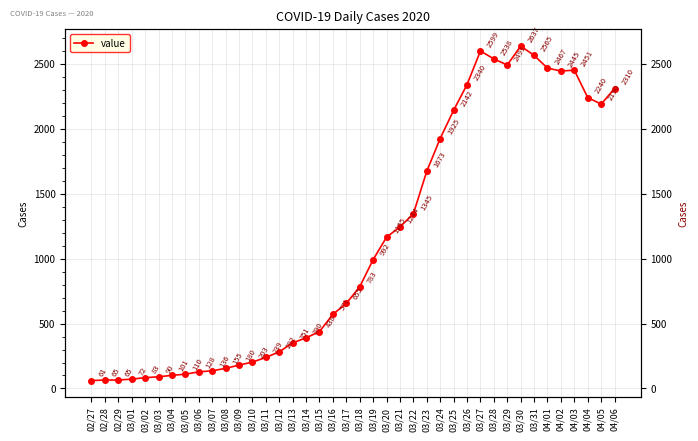

Between 03/29 and 03/30, which is larger?

03/30